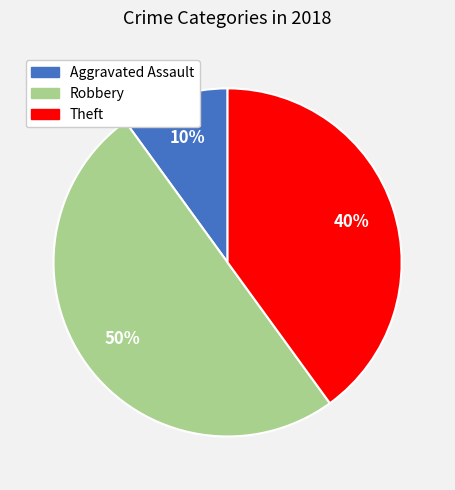

To the nearest percent, what is the difference between the largest and smallest slice percentages?

40%